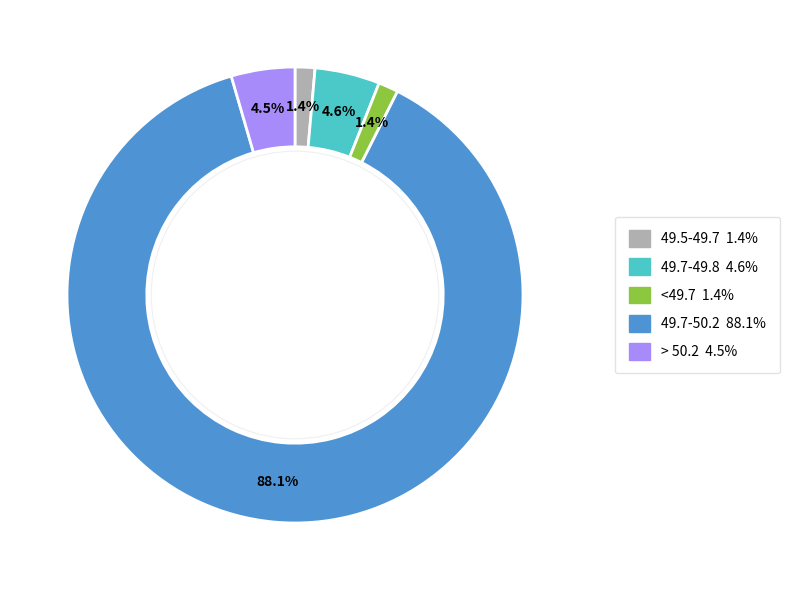

Is there a majority slice in this chart?

Yes